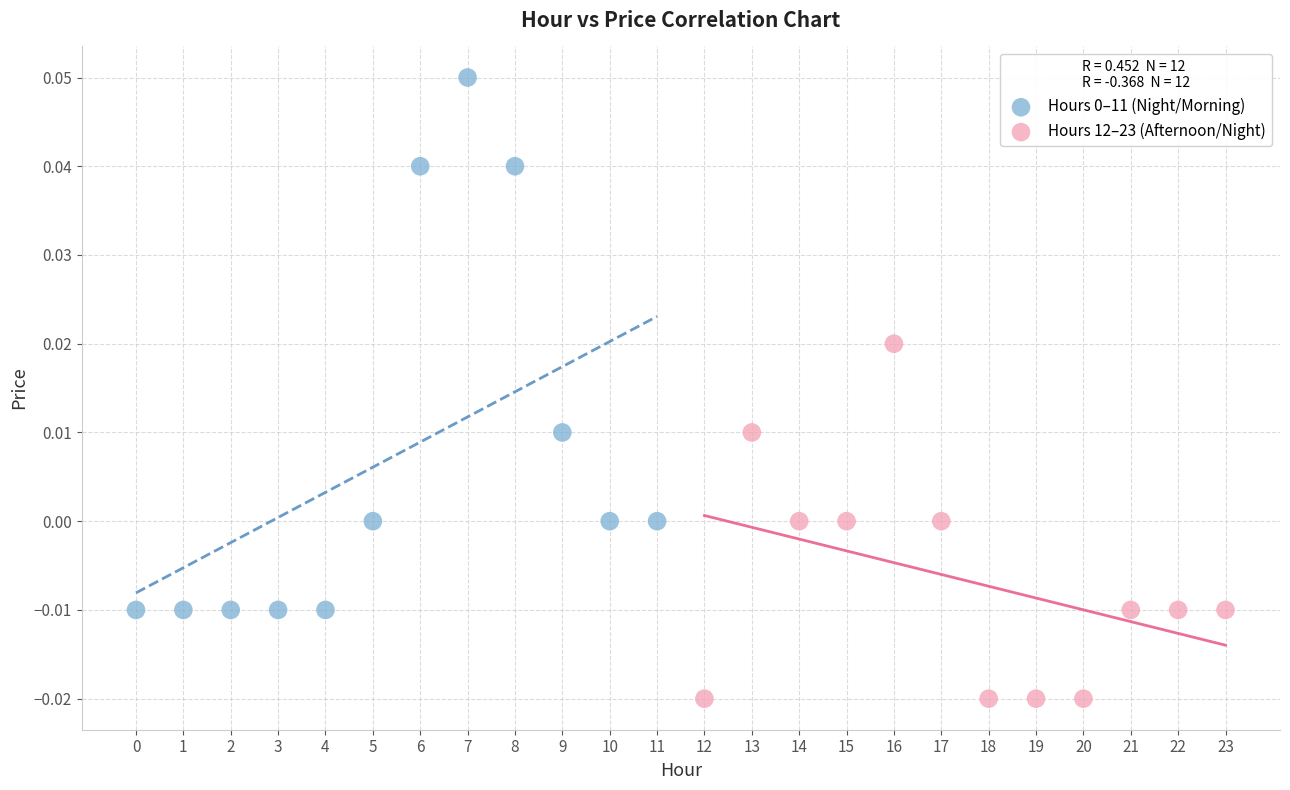

Which series contains the lowest Y value?

Hours 12–23 (Afternoon/Night)